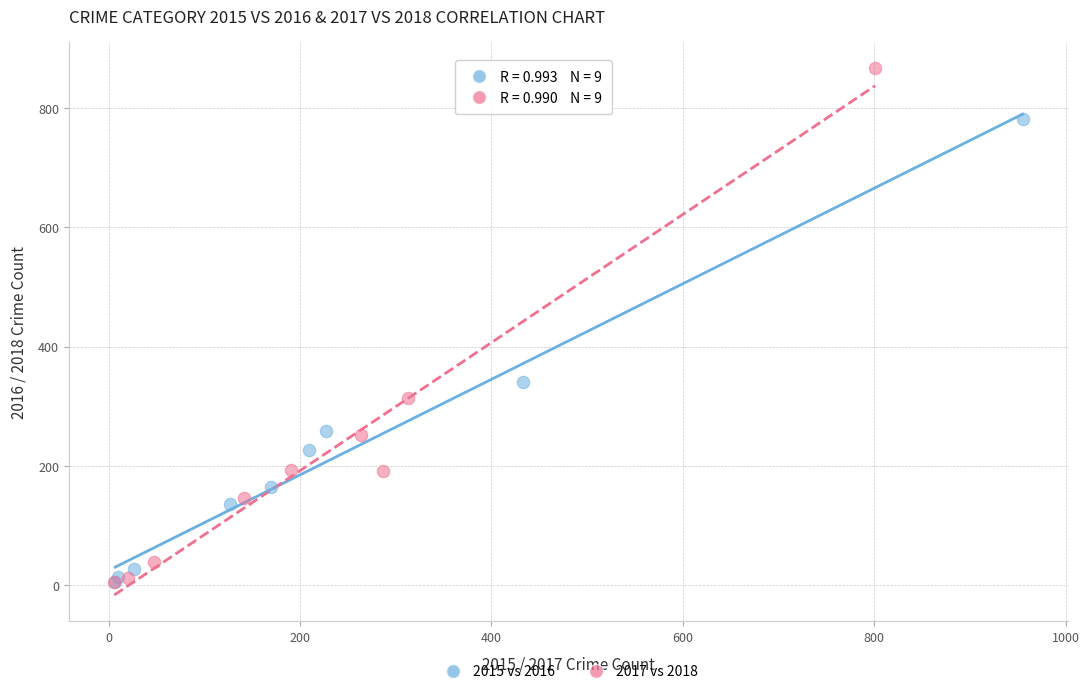

Which series reaches the maximum Y coordinate?

2017 vs 2018